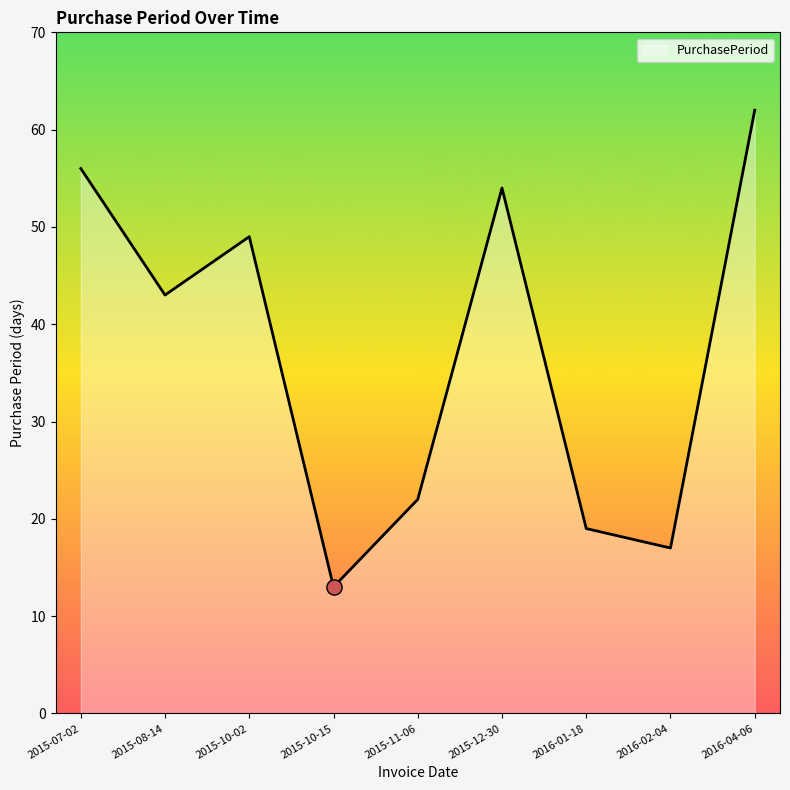

Between 2016-02-04 and 2015-10-15, which is larger?

2016-02-04